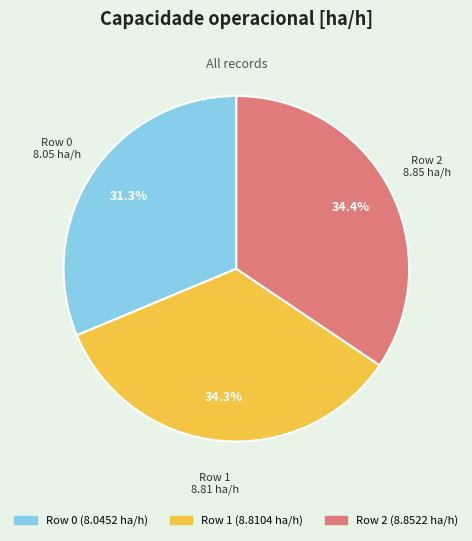

To the nearest percent, what is the difference between the largest and smallest slice percentages?

3%